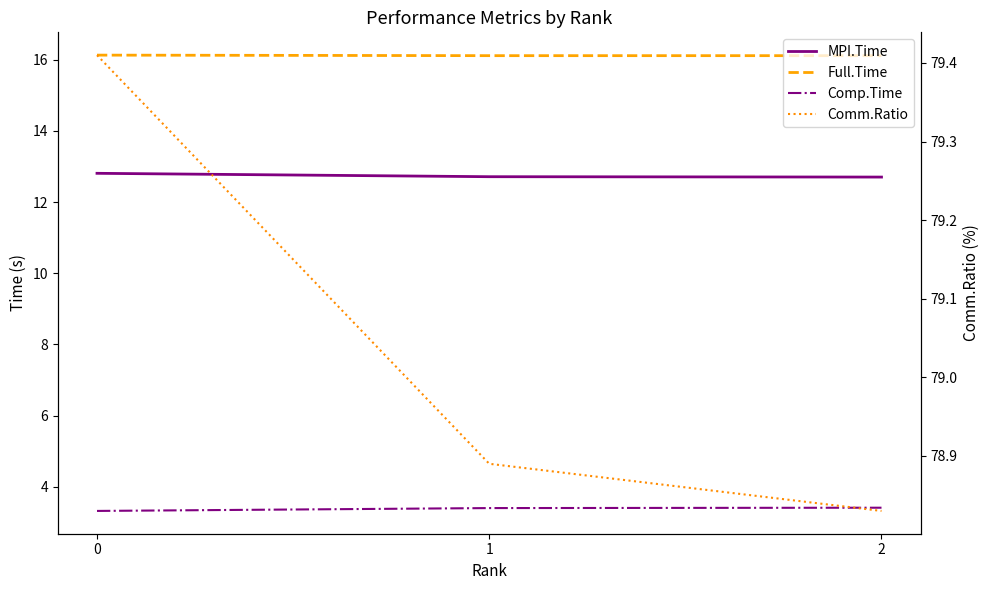

Is the value of Full.Time at 0 greater than the value of Comm.Ratio at 1?

No